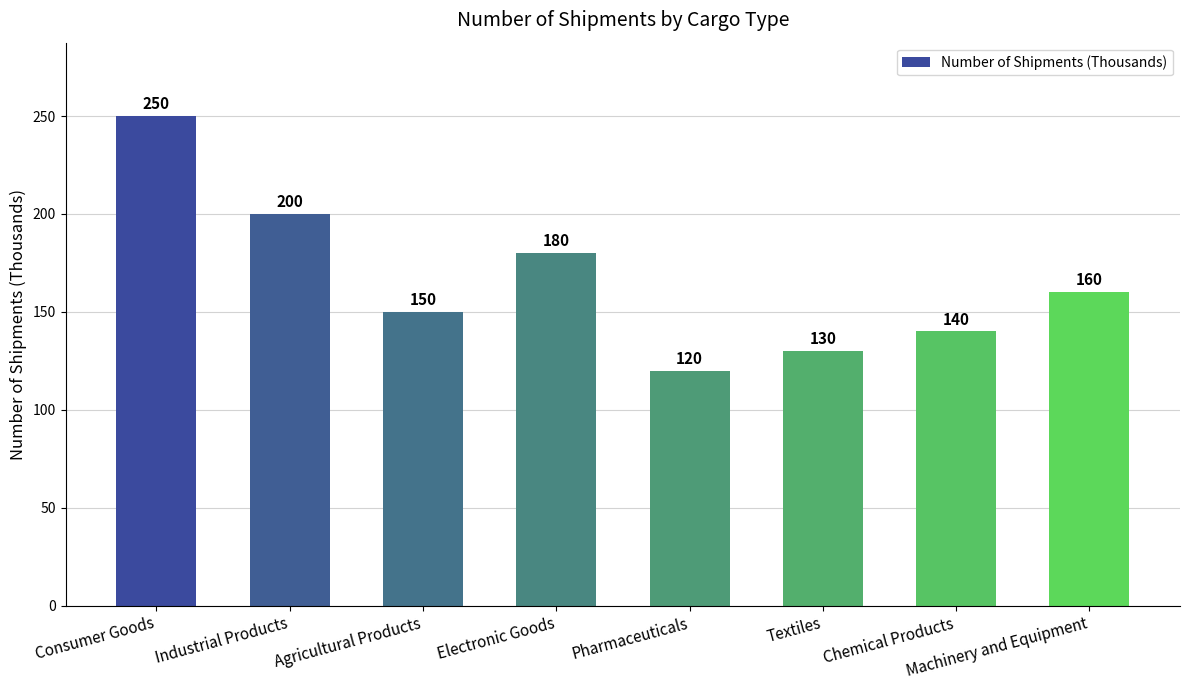

How many bars are there in total?

8